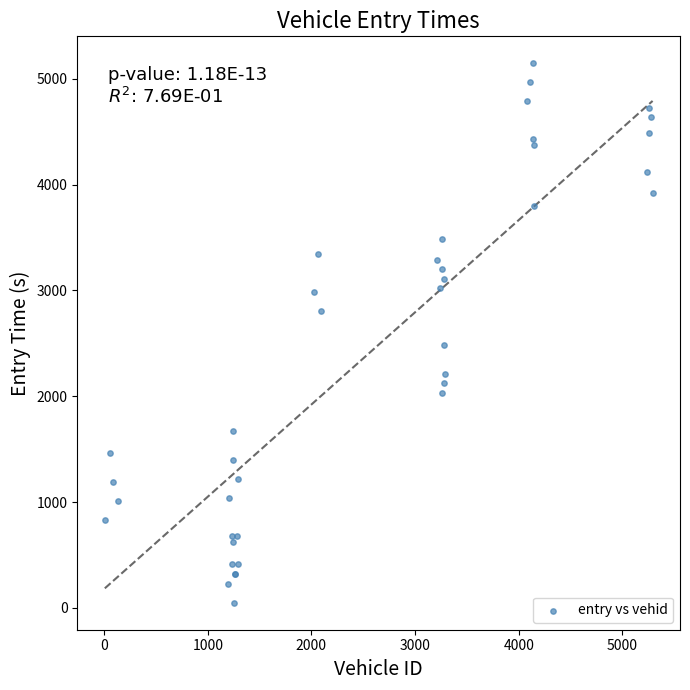

What Y value in the scatter plot is closest to 2597?

2480.0